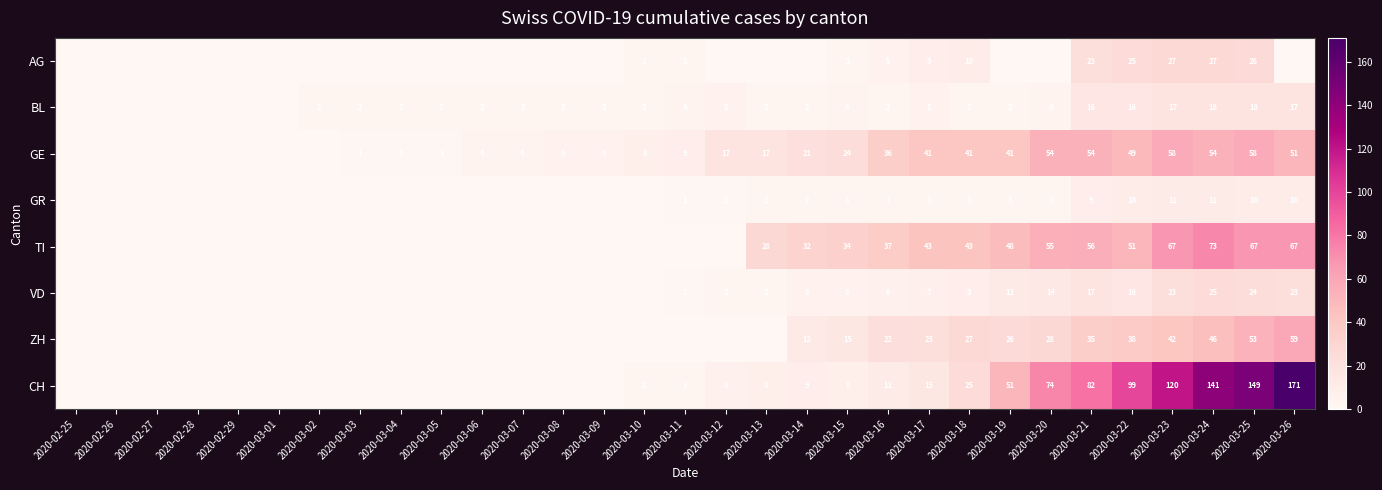

The AG series shows 3 at 2020-03-11. True or false?

False